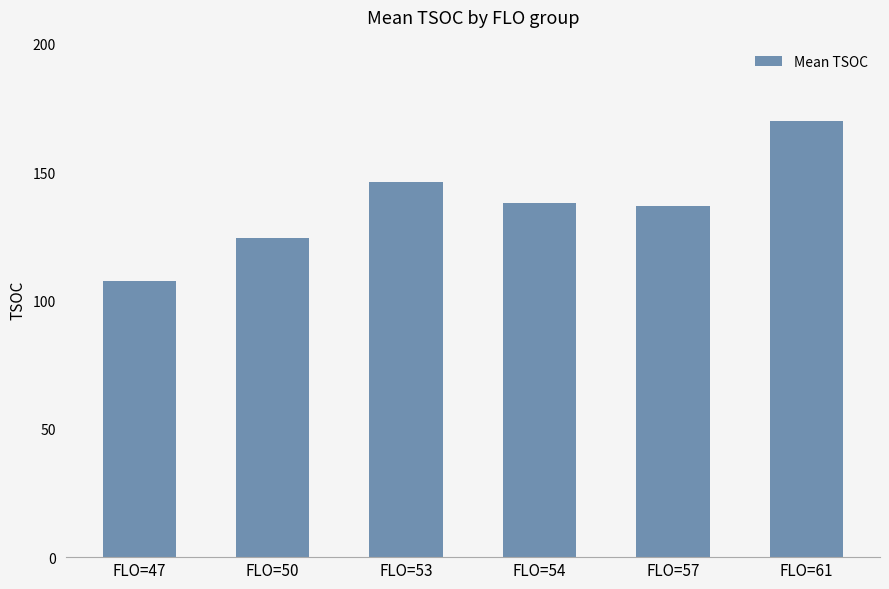

Read the value at FLO=47.

107.6